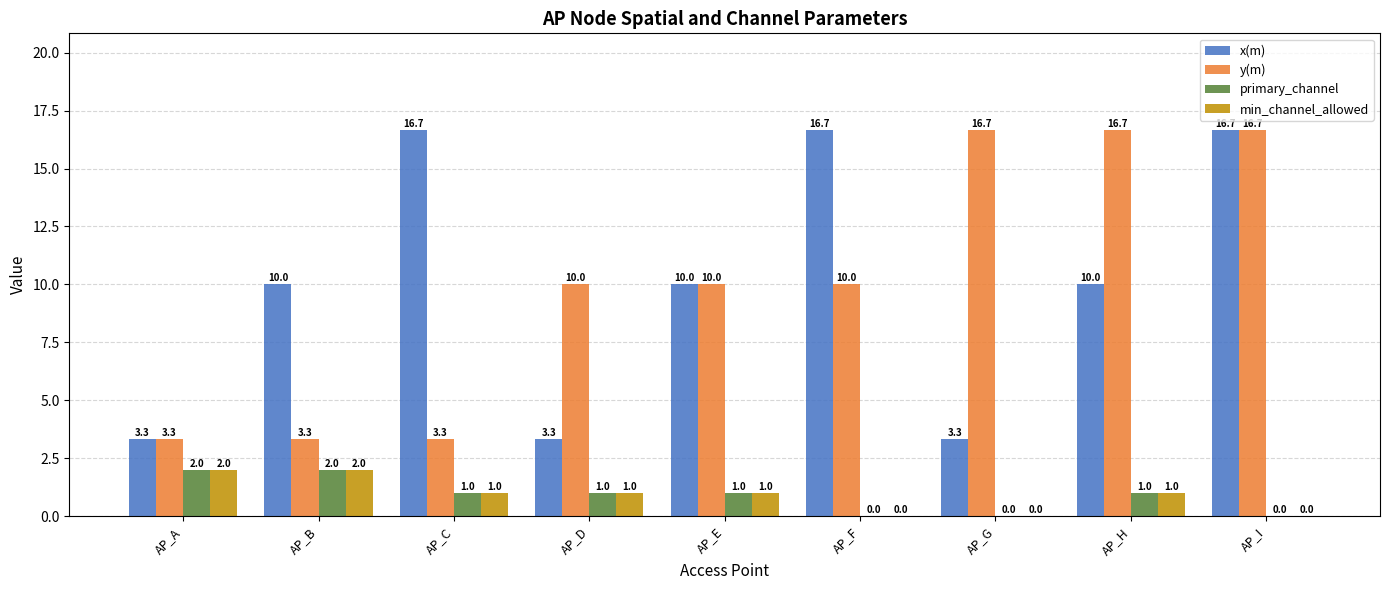

Is it true that y(m) equals 16.7 at AP_G?

True